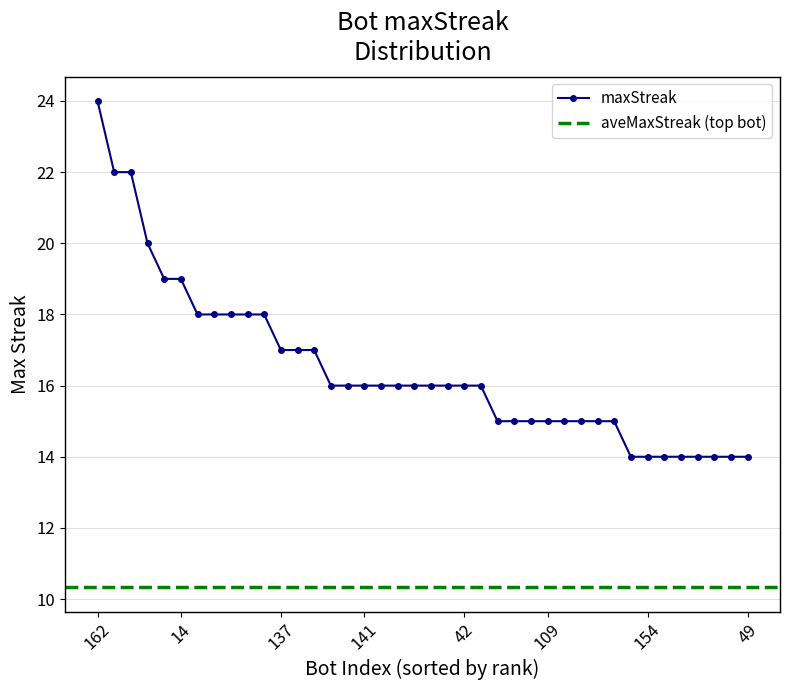

What is the difference between the values at 85 and 109?

3